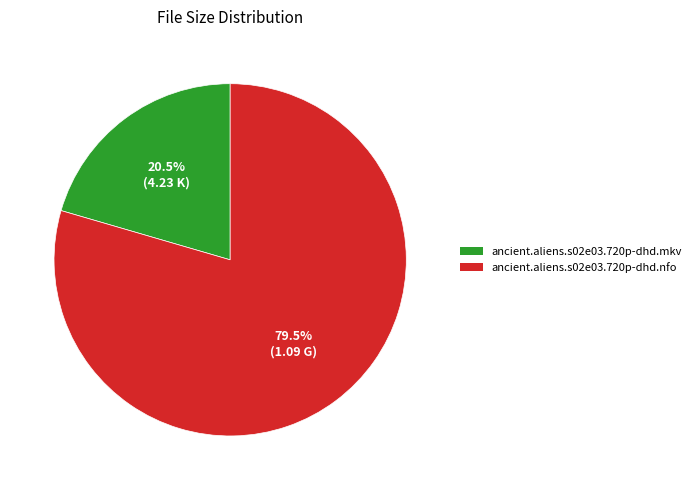

To the nearest percent, what is the average slice percentage?

50%